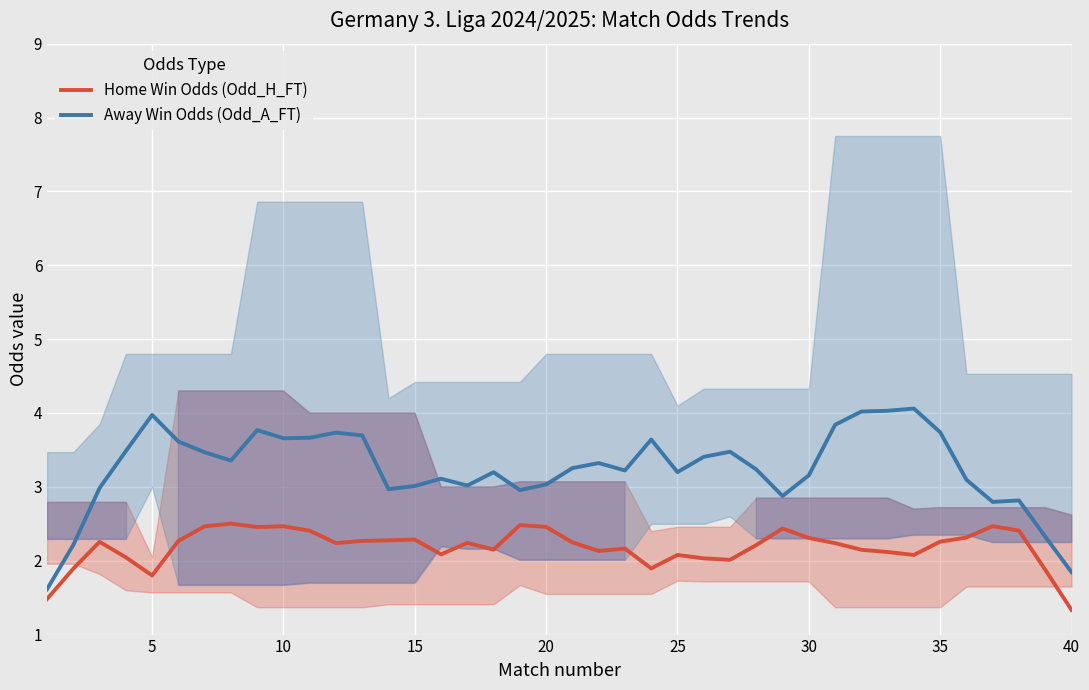

What is the minimum value for Home Win Odds (Odd_H_FT)?

1.3